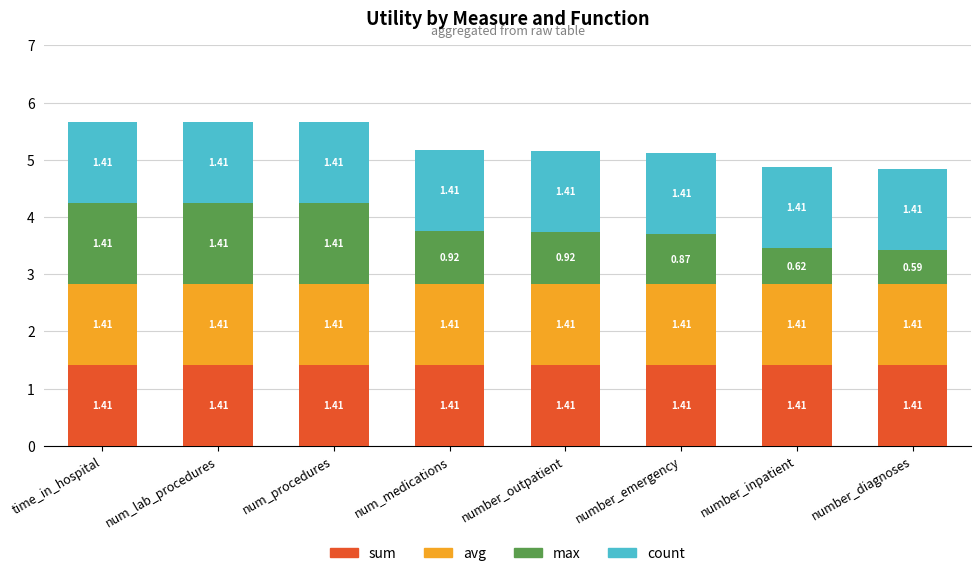

What are all the series names shown in the legend?

sum, avg, max, count